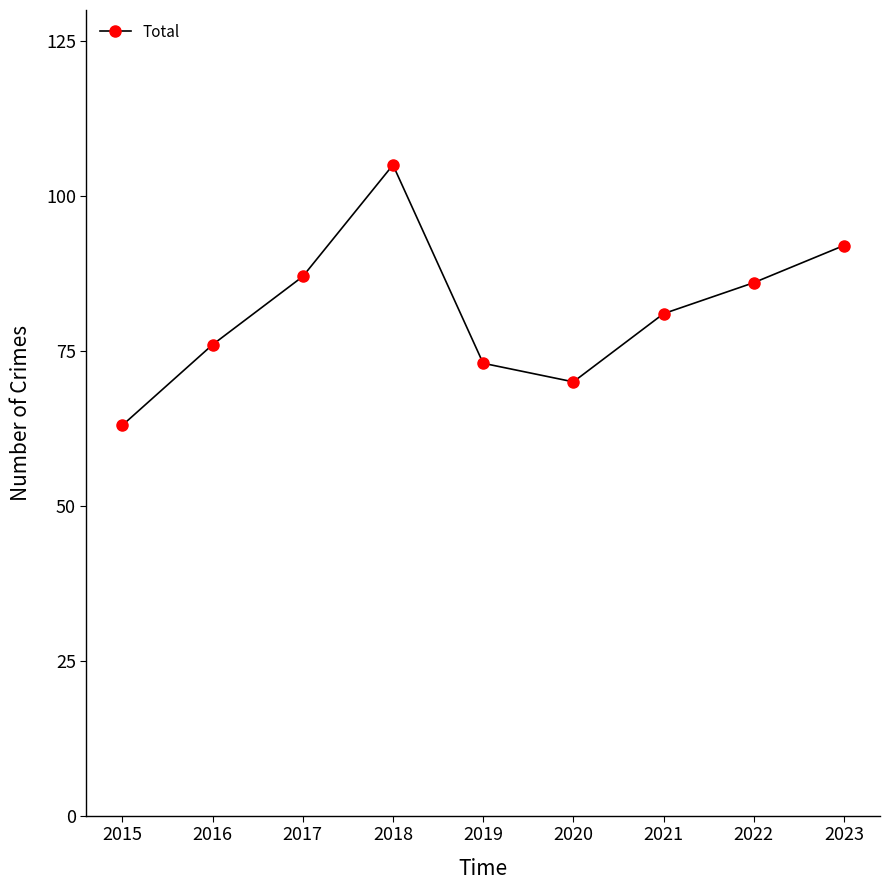

True or false: the data has more than 0 interior local peaks.

True